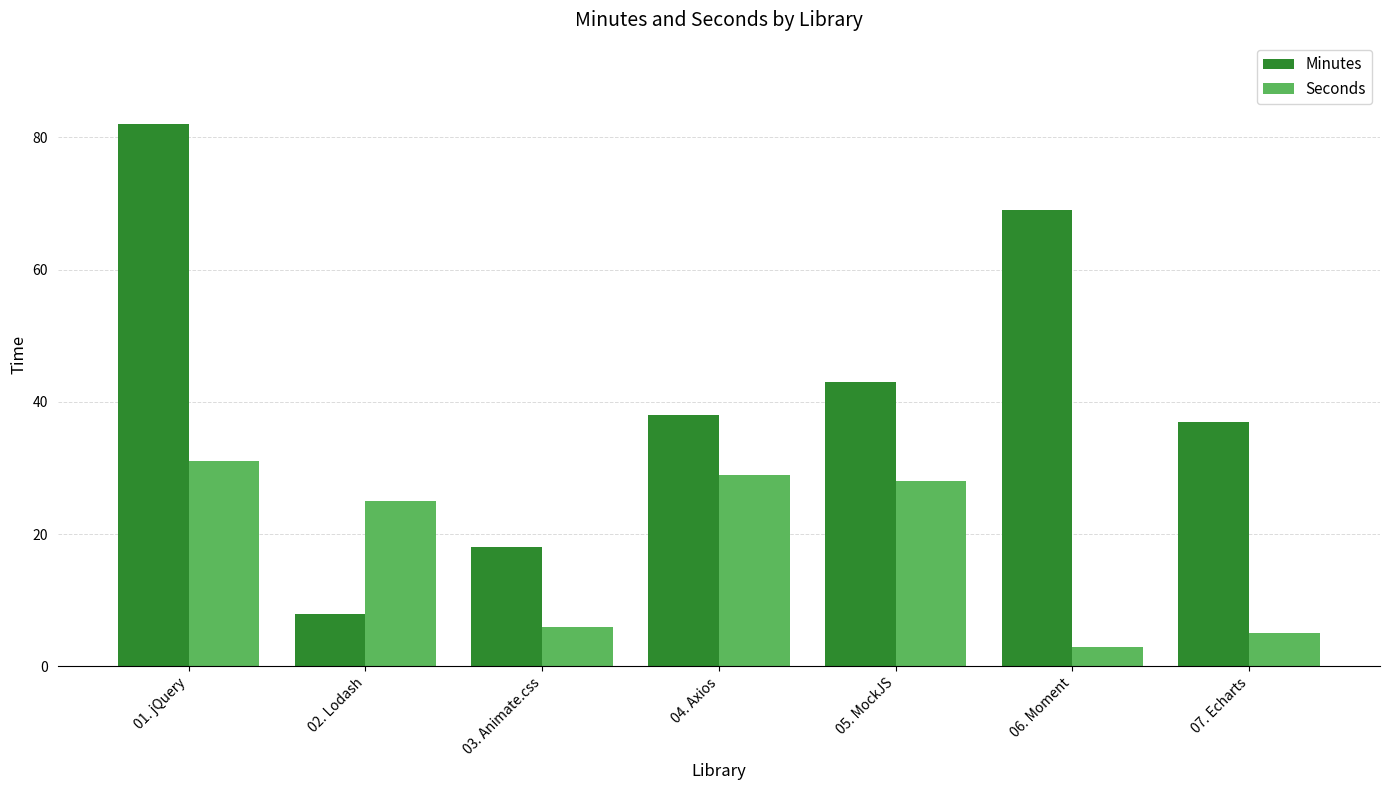

What is the difference between the highest and lowest values at 05. MockJS?

15